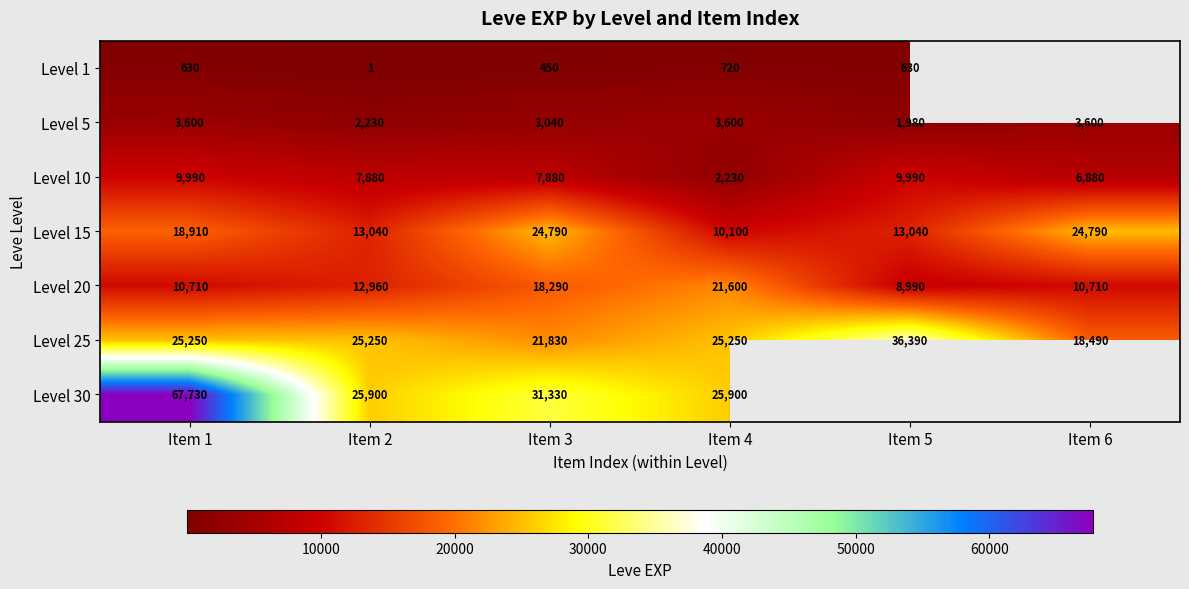

True or false: Level 10 has a value of 5636 at Item 5.

False